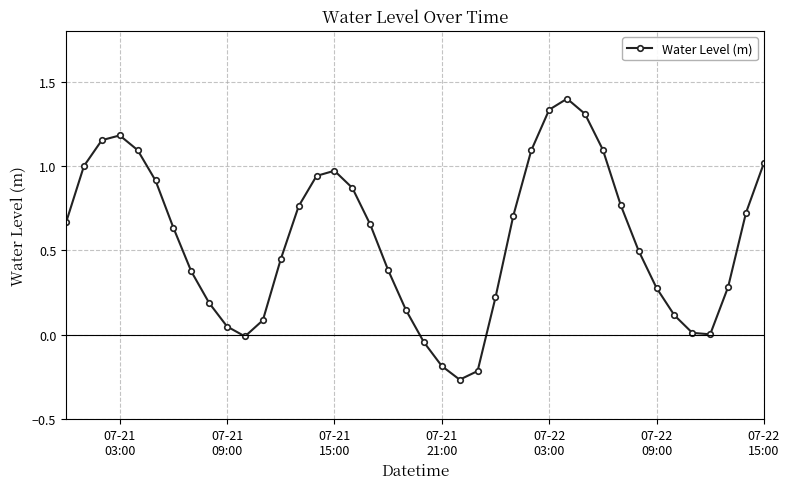

True or false: there are more than 1 points higher than both neighbors.

True